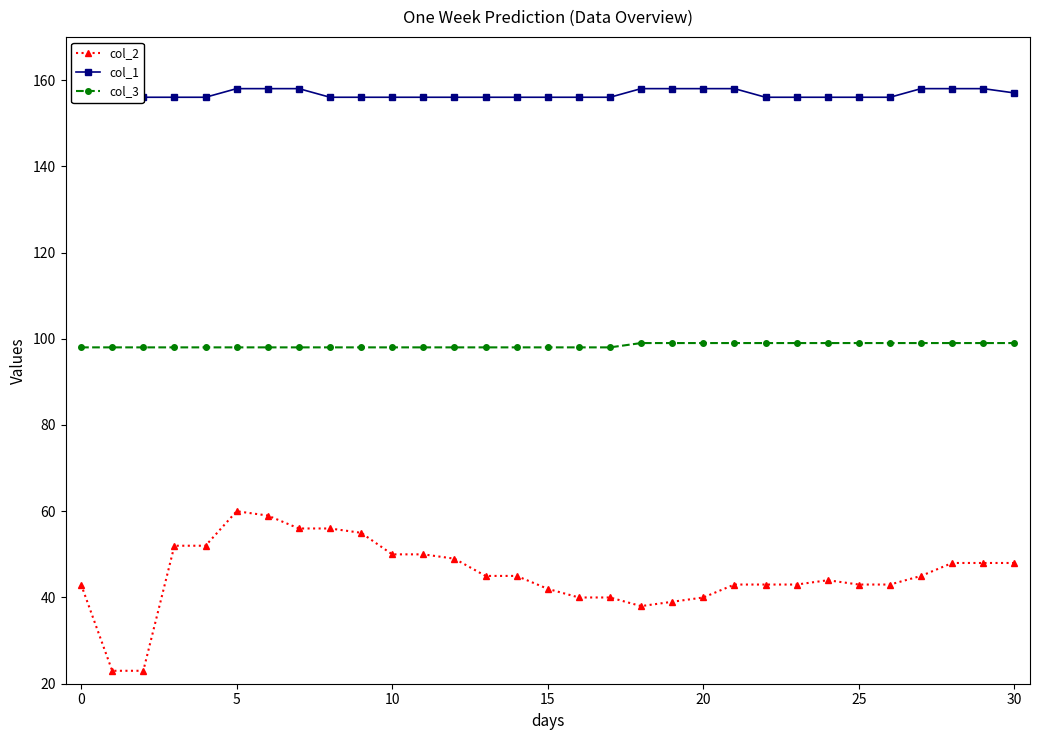

What is the label of the 26th point from the left?

25